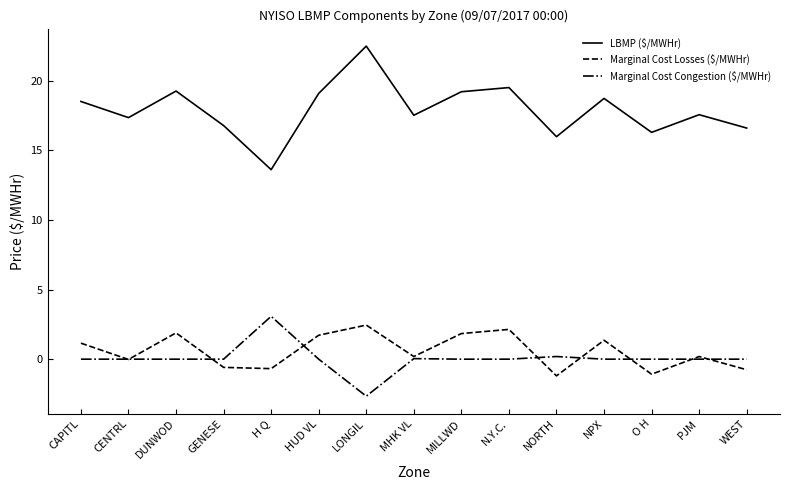

What position from the left is GENESE?

4